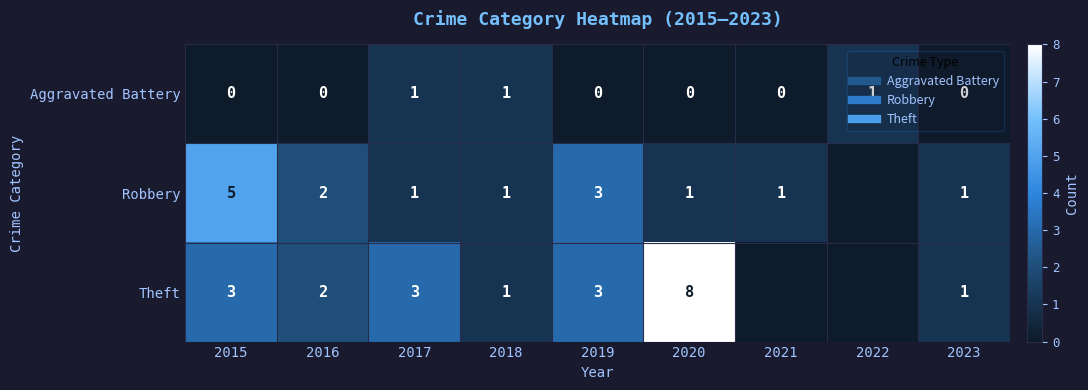

List the series in order of their peak value, highest first.

Theft, Robbery, Aggravated Battery